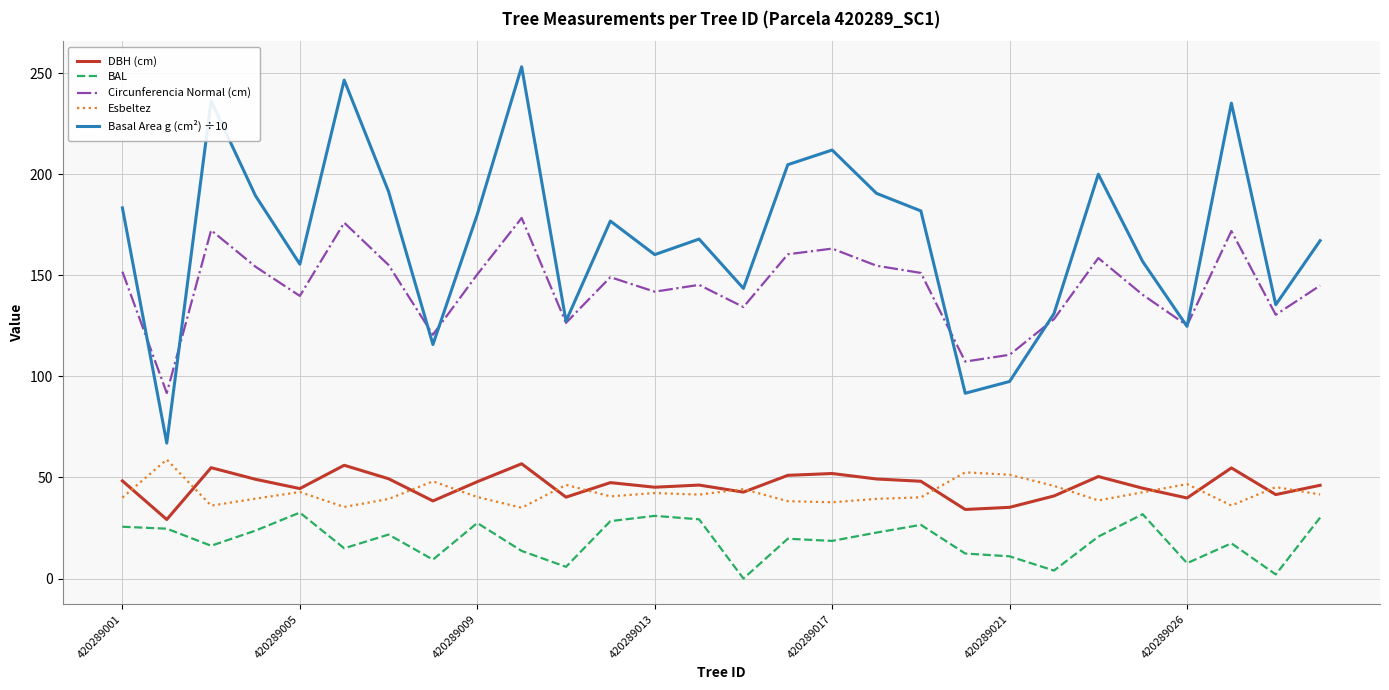

True or false: DBH (cm) and Circunferencia Normal (cm) intersect in this chart.

False